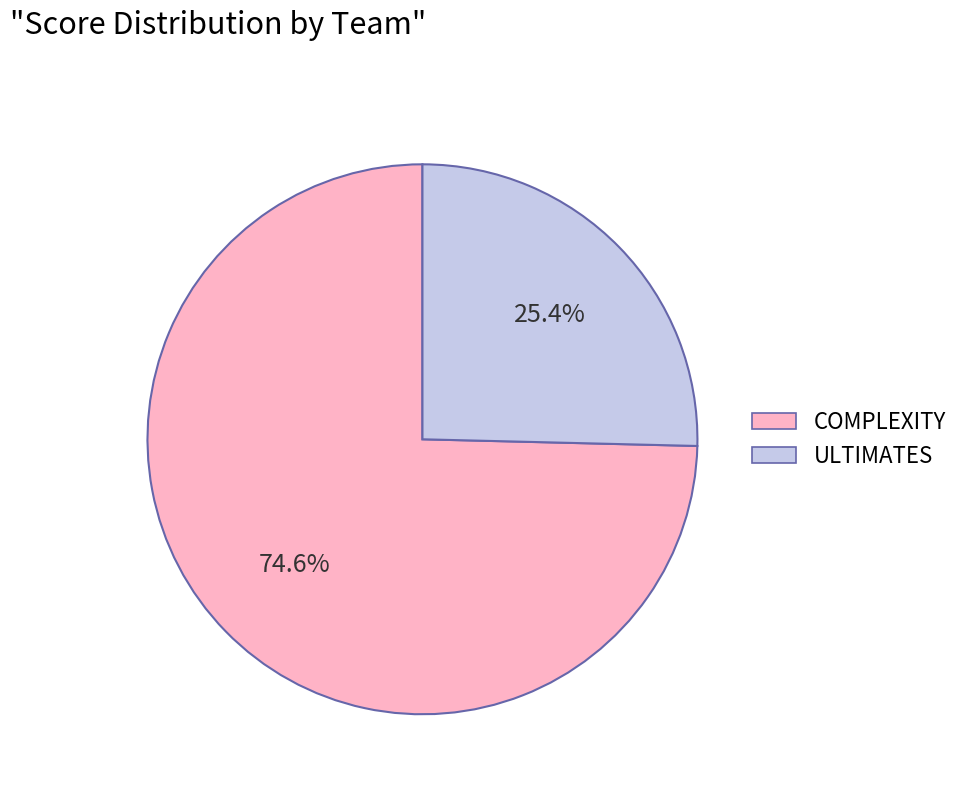

Combined, do ULTIMATES and COMPLEXITY account for over 50%?

Yes